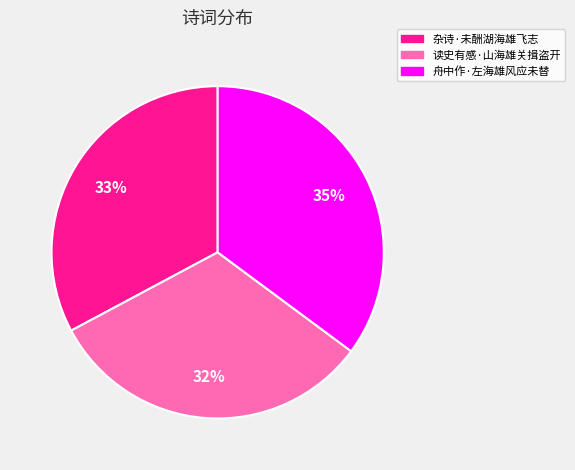

What is the largest slice in the pie chart?

舟中作·左海雄风应未替